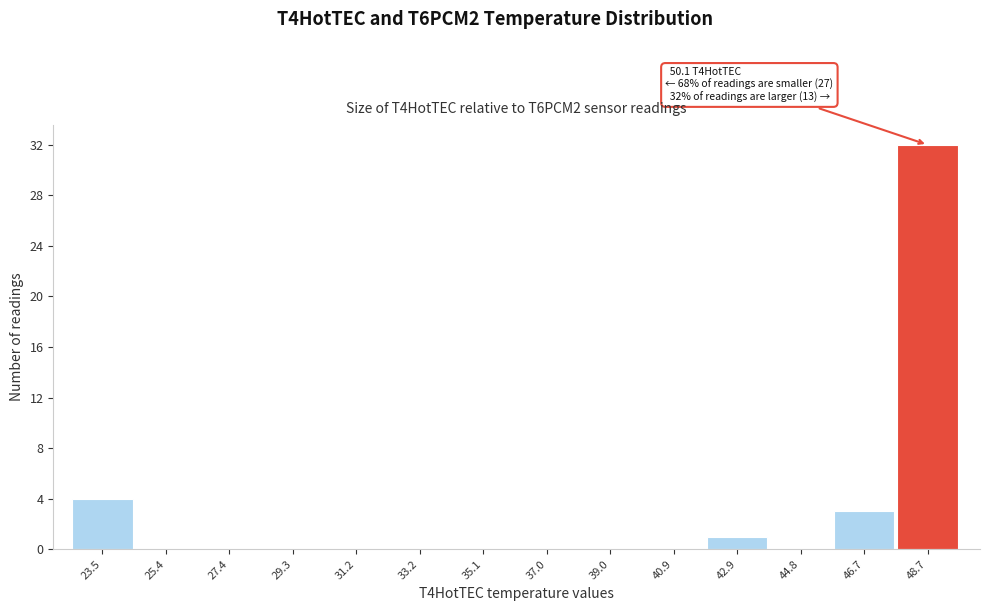

Reading left to right, list all the values displayed in this chart.

23.5=4	25.4=0	27.4=0	29.3=0	31.2=0	33.2=0	35.1=0	37.0=0	39.0=0	40.9=0	42.9=1	44.8=0	46.7=3	48.7=32